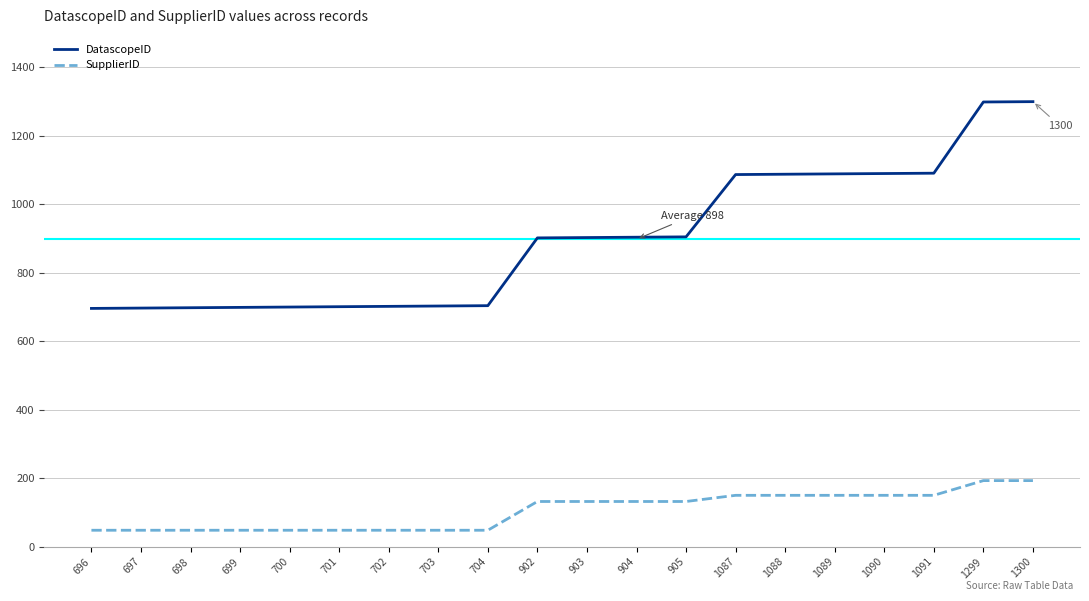

What is the minimum value shown in the chart?

48